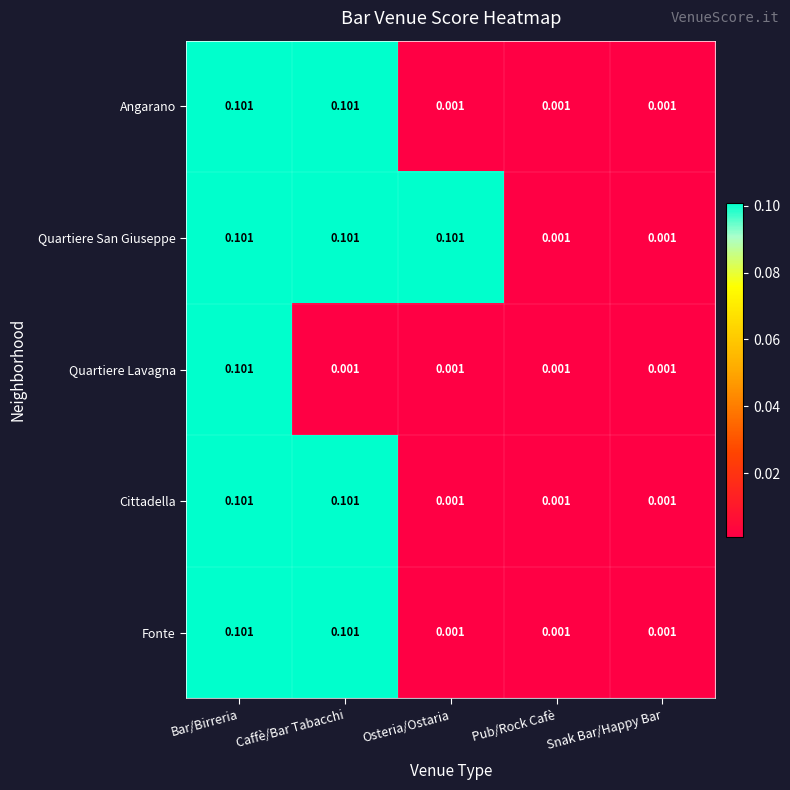

At which label does Quartiere Lavagna reach its peak?

Bar/Birreria